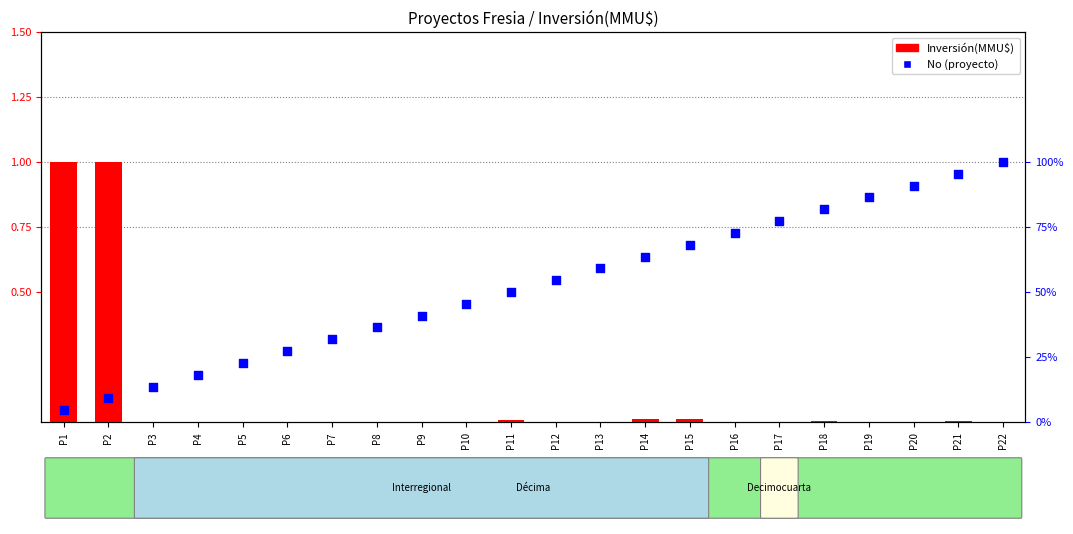

Which series contains the lowest Y value?

Inversión(MMU$)